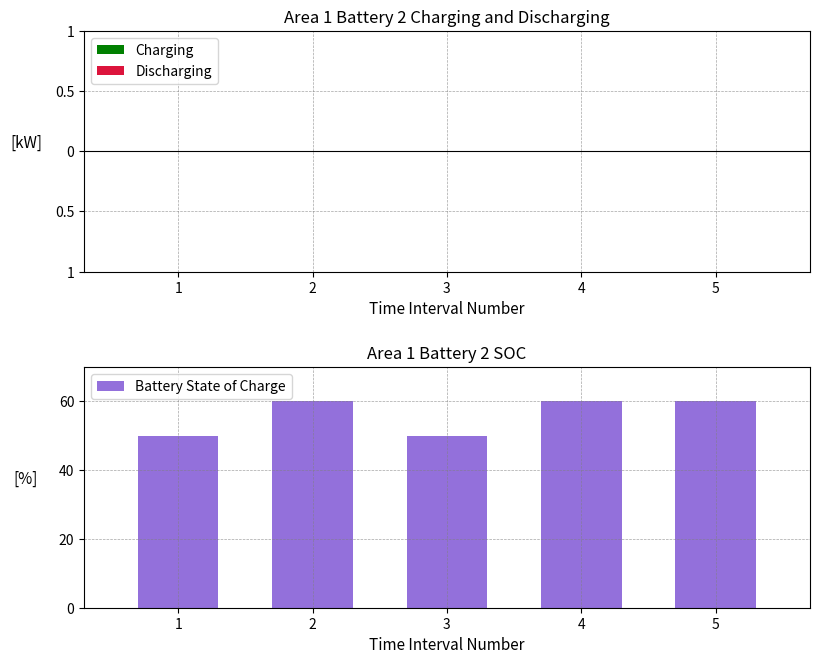

What is the sum of the values at 1 and 2?

110